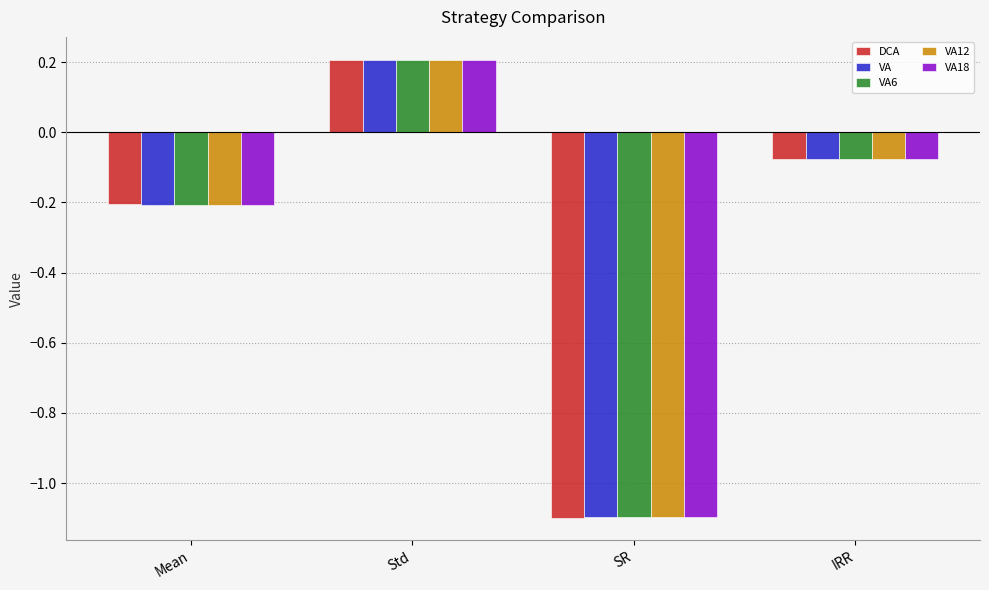

The VA12 series shows -0.3 at Mean. True or false?

False